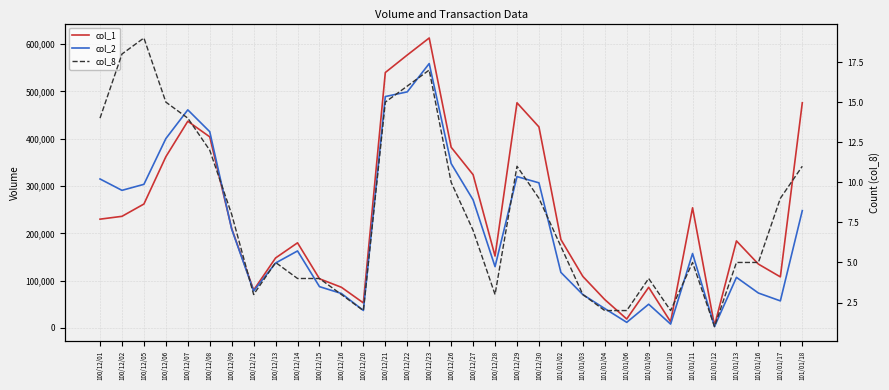

Which series ends up on top after the final intersection of col_2 and col_1?

col_1